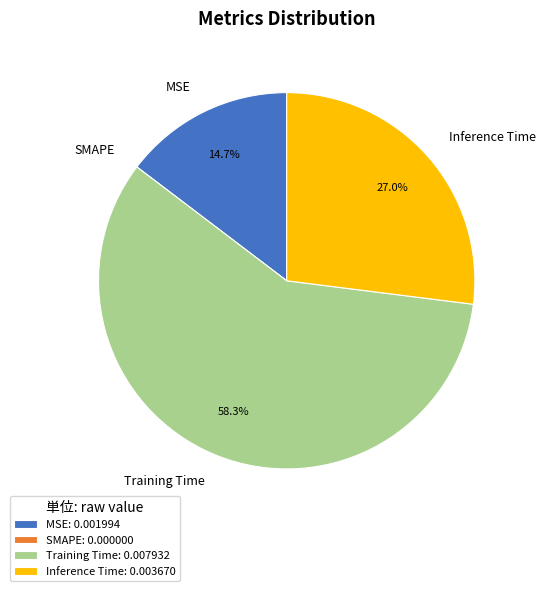

Which has a higher value, Training Time: 0.007932 or Inference Time: 0.003670?

Training Time: 0.007932